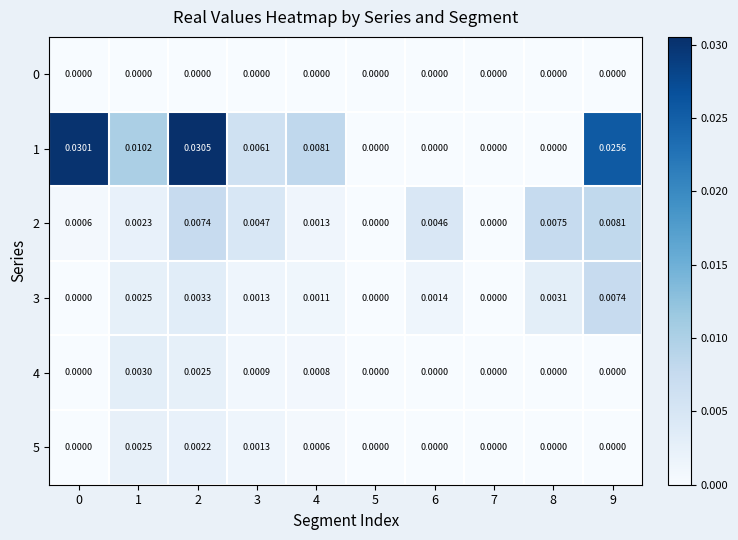

Is the value of 2 at 6 greater than the value of 1 at 2?

No